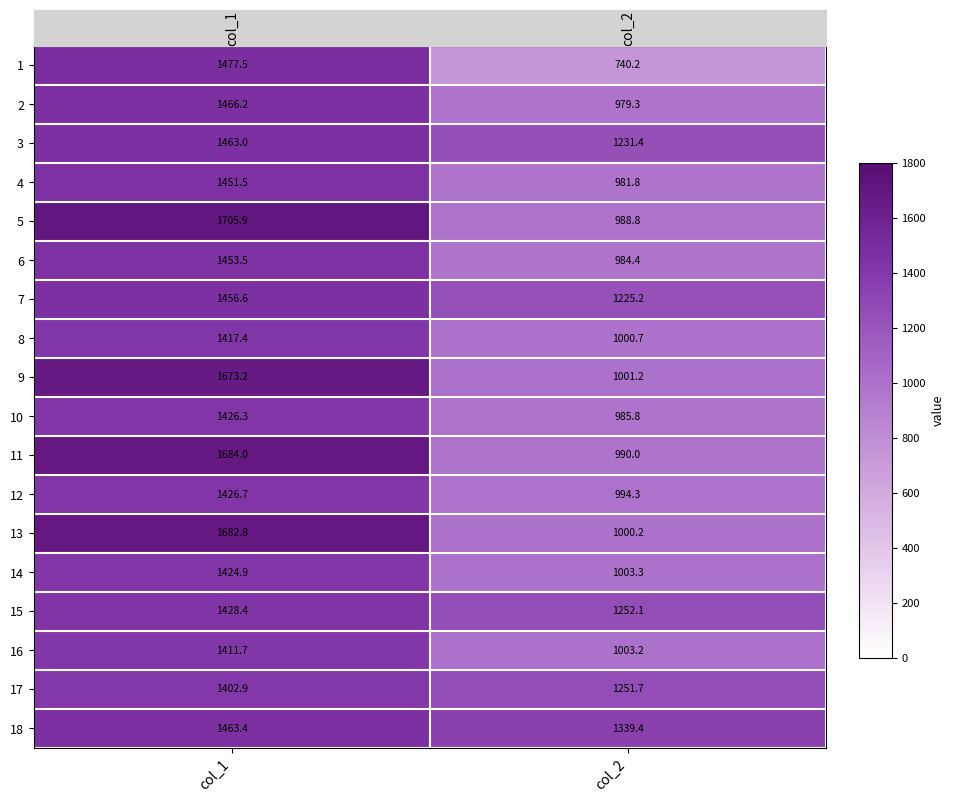

How many values in the 12 series are below 1426?

1